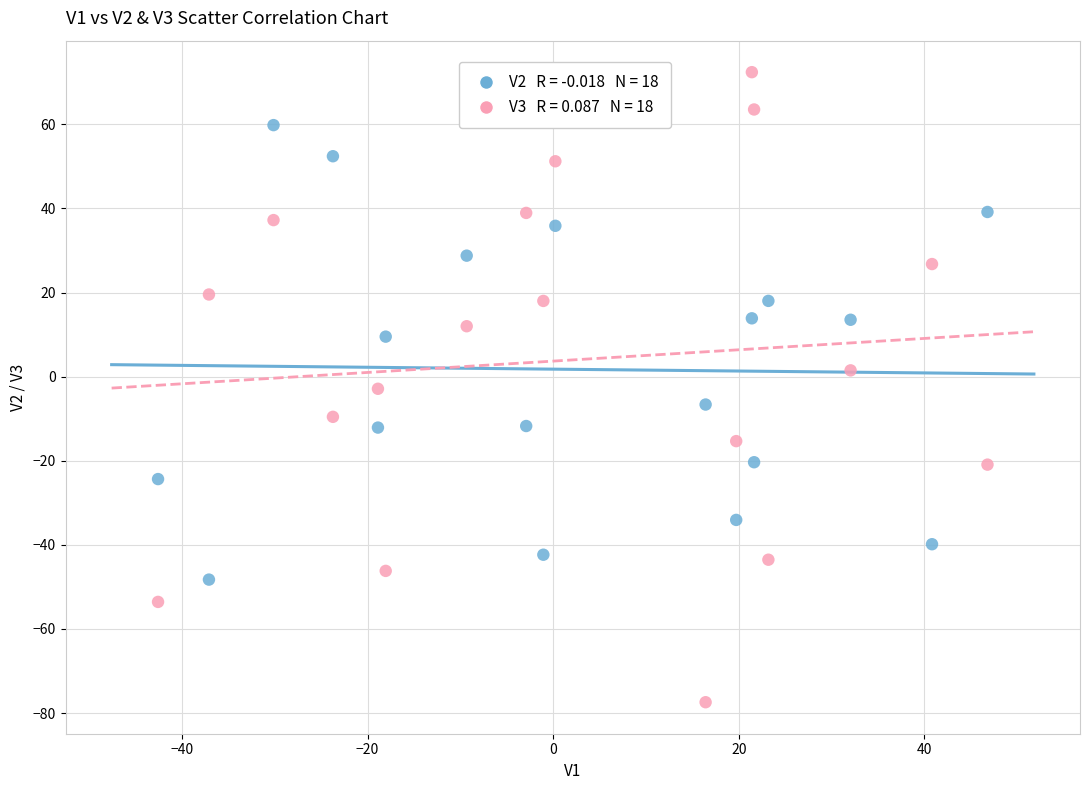

Across all data points, what is the range of X values (max minus min)?

89.4